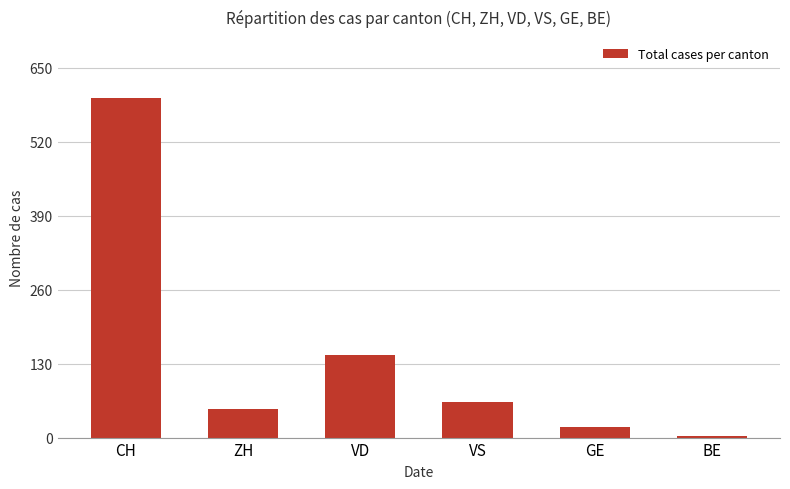

Approximately how many times larger is the value at VD compared to GE?

7.7